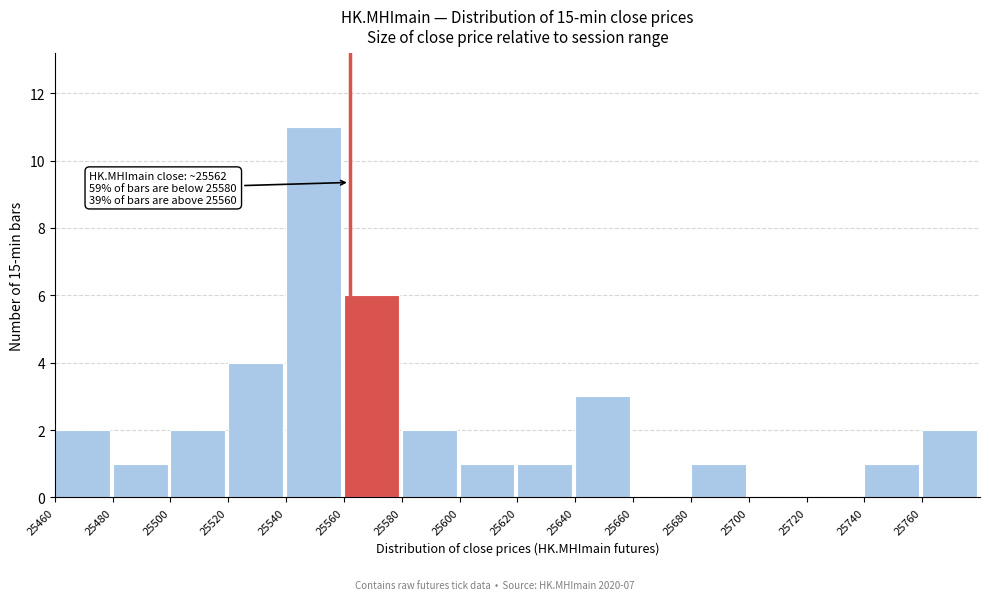

Over which range of the x-axis is the bar tallest?

25540 to 25560